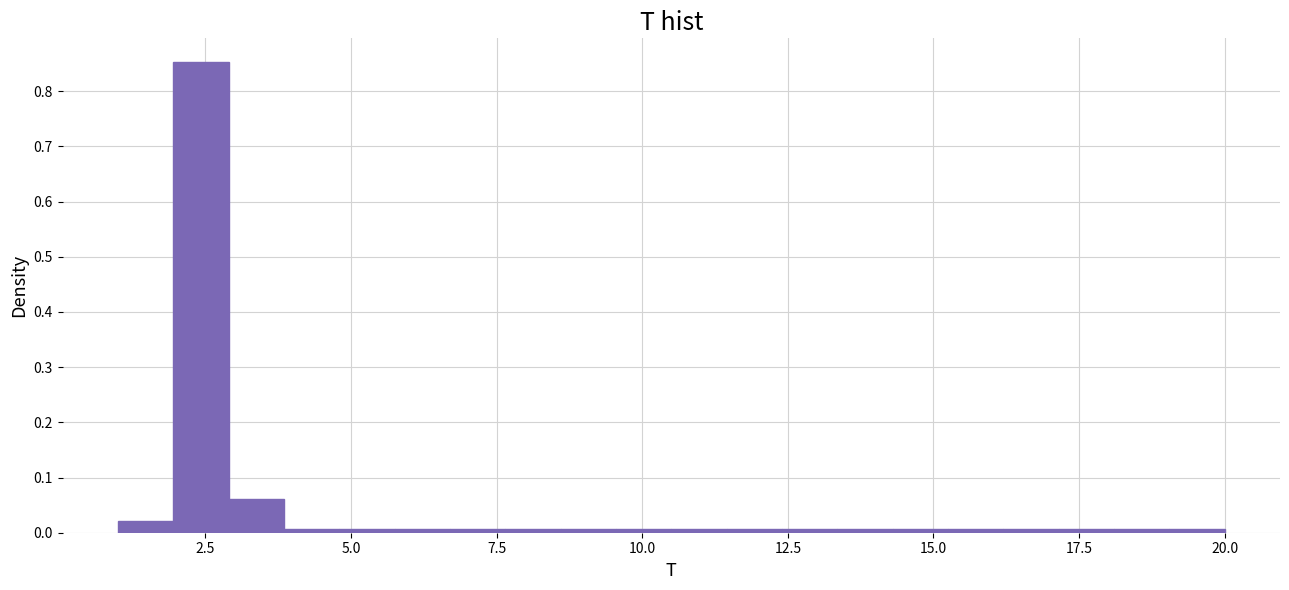

Read against the x-axis, roughly where is the centre of the tallest bar?

2.5